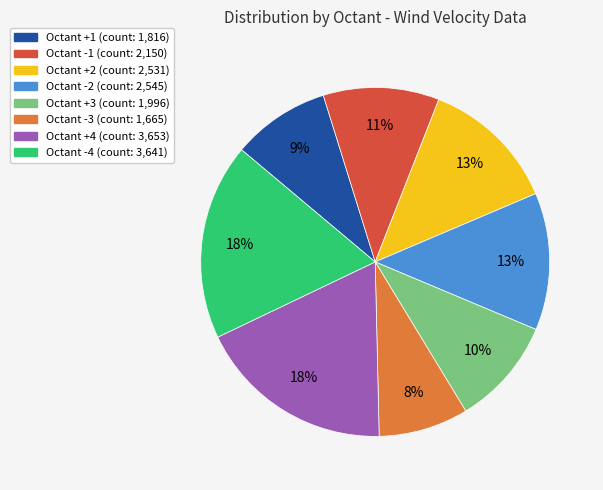

Is there a majority slice in this chart?

No